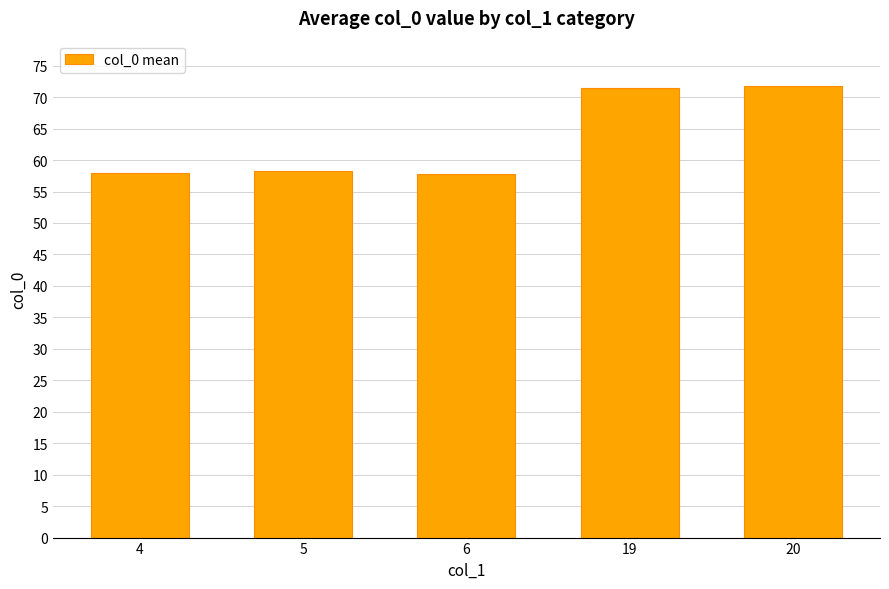

What is the minimum value shown in the chart?

57.8